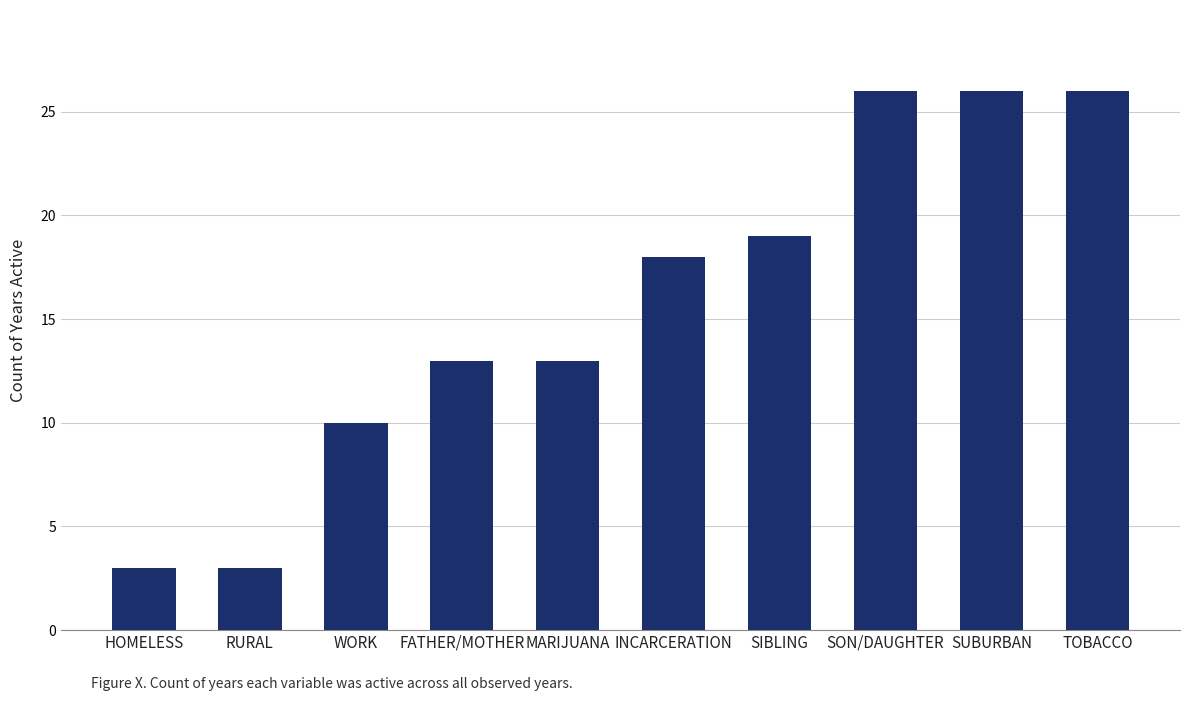

Count the number of categories in the chart.

10